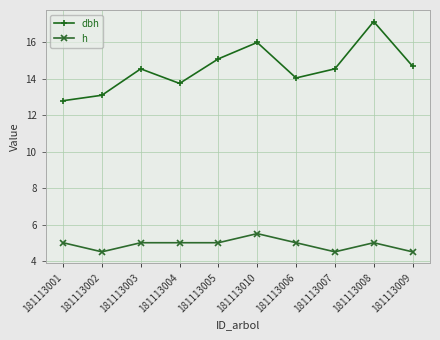

Which series changed the most between 181113001 and 181113006?

dbh